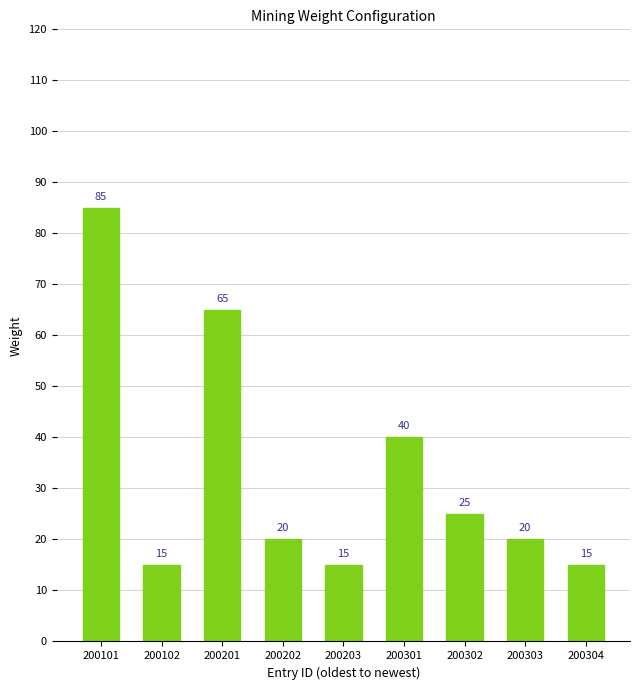

How many series are shown in this chart?

1